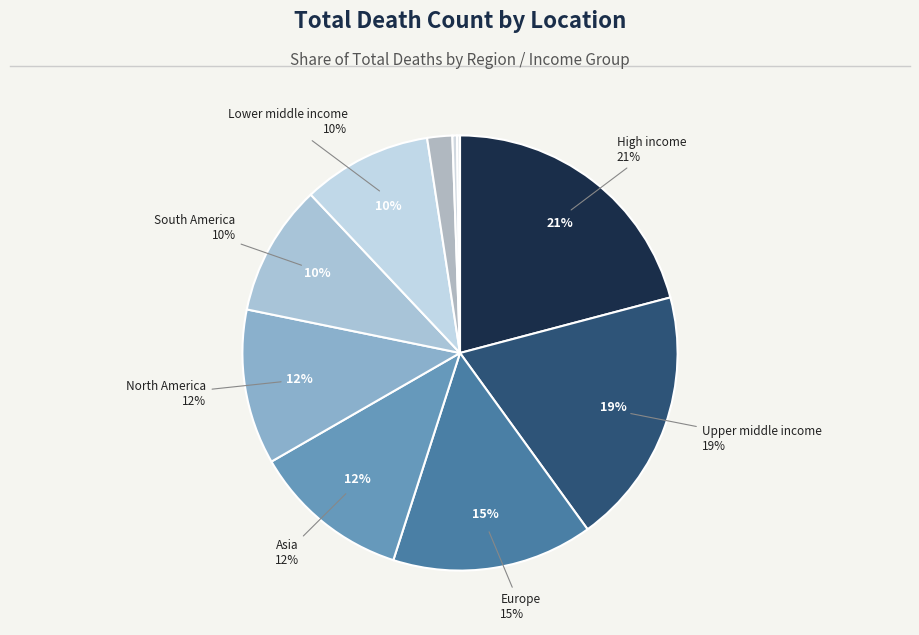

How many slices are in this pie chart?

10